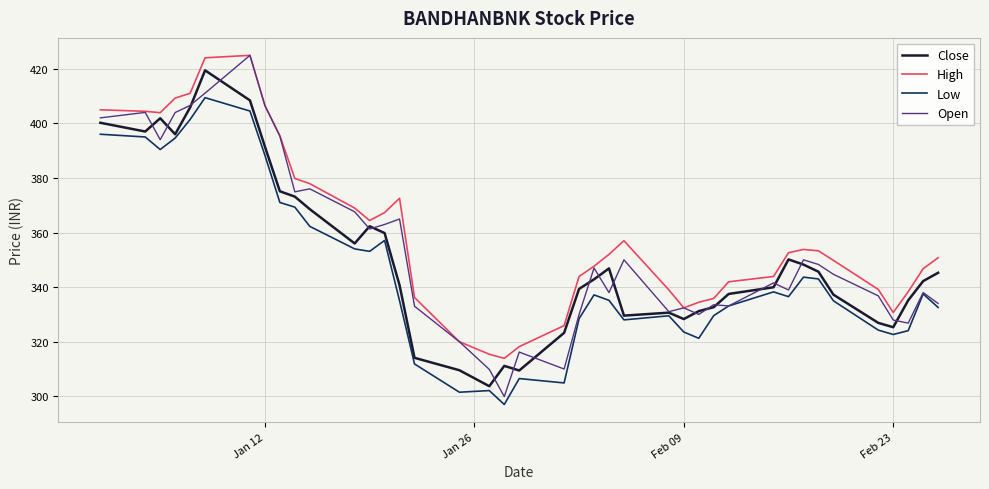

True or false: Low and High cross at least once.

False